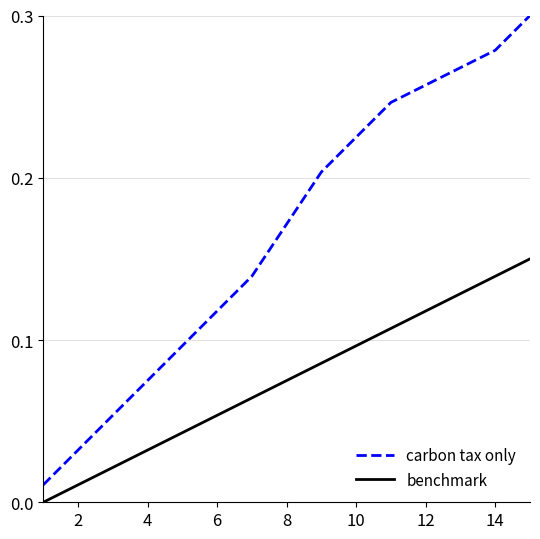

True or false: carbon tax only and benchmark cross at least once.

False